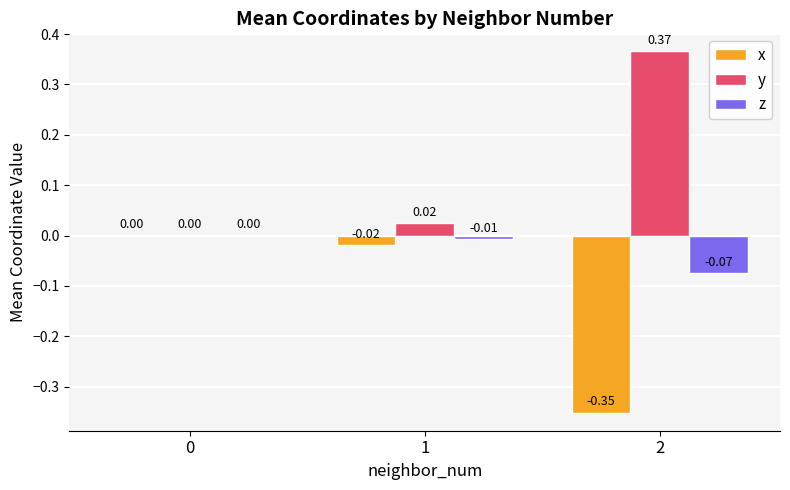

Is the value of y at 2 greater than the value of z at 0?

Yes